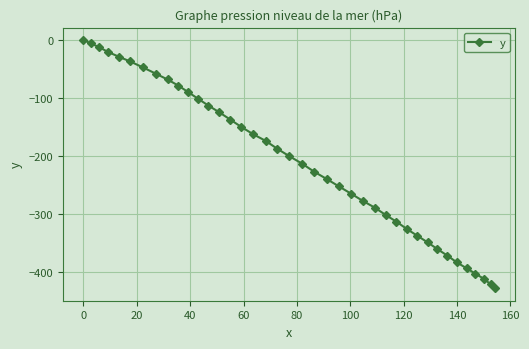

What is the difference between the maximum and minimum values?

428.3